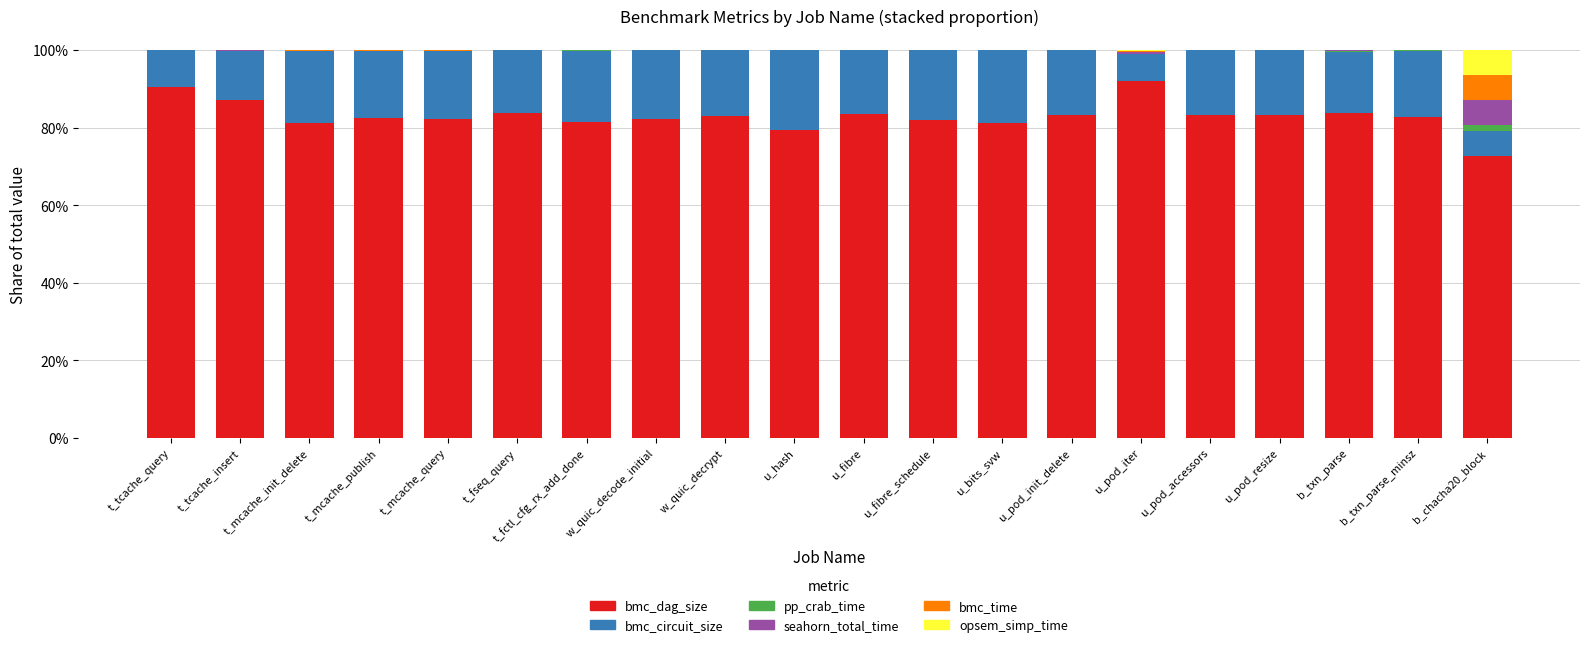

Does the chart contain stacked bars?

Yes